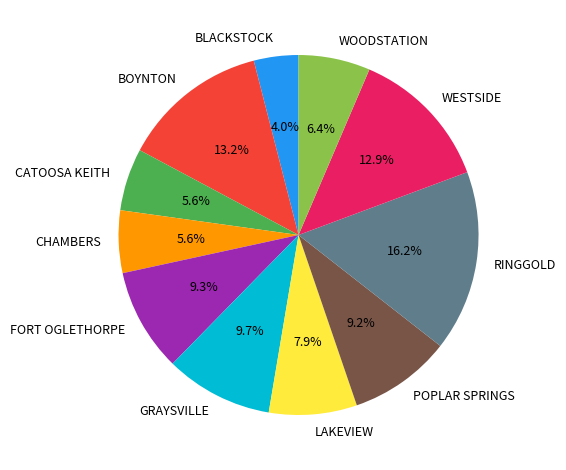

Is there any slice that represents more than half of the pie?

No